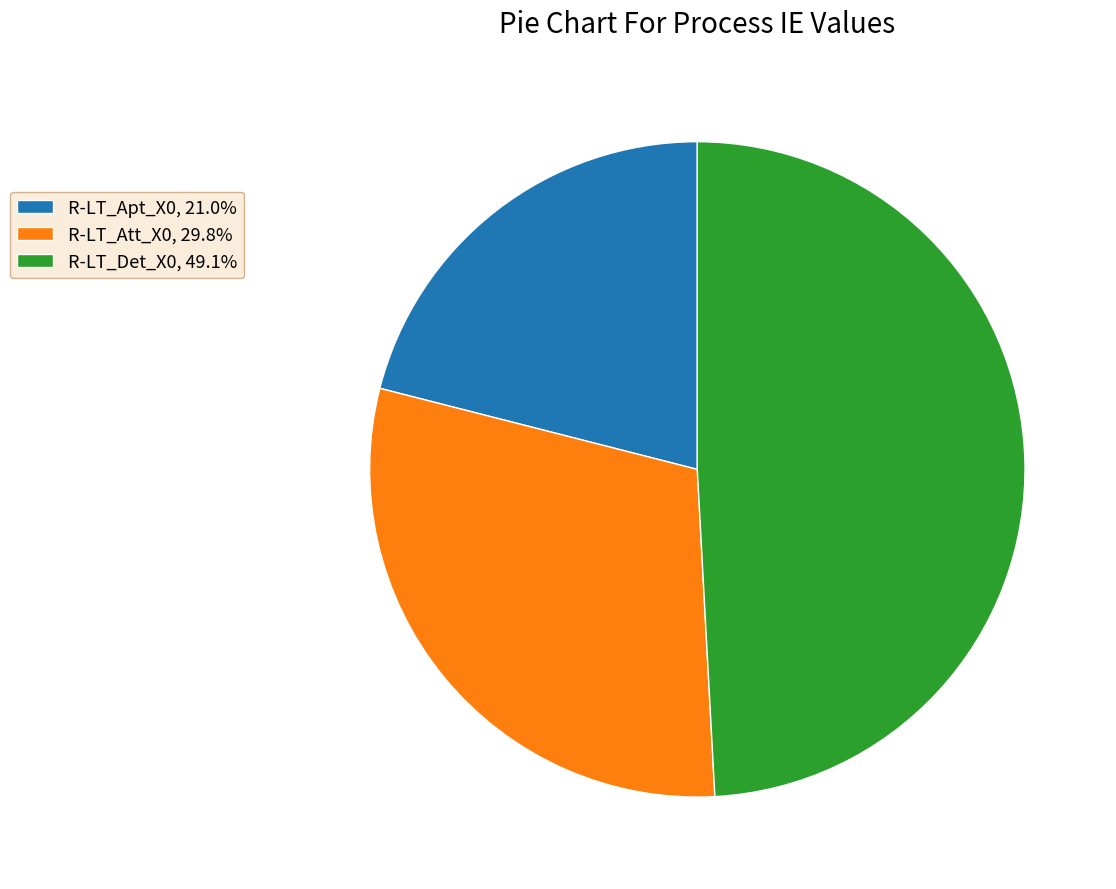

Combined, do R-LT_Apt_X0, 21.0% and R-LT_Det_X0, 49.1% account for over 50%?

Yes